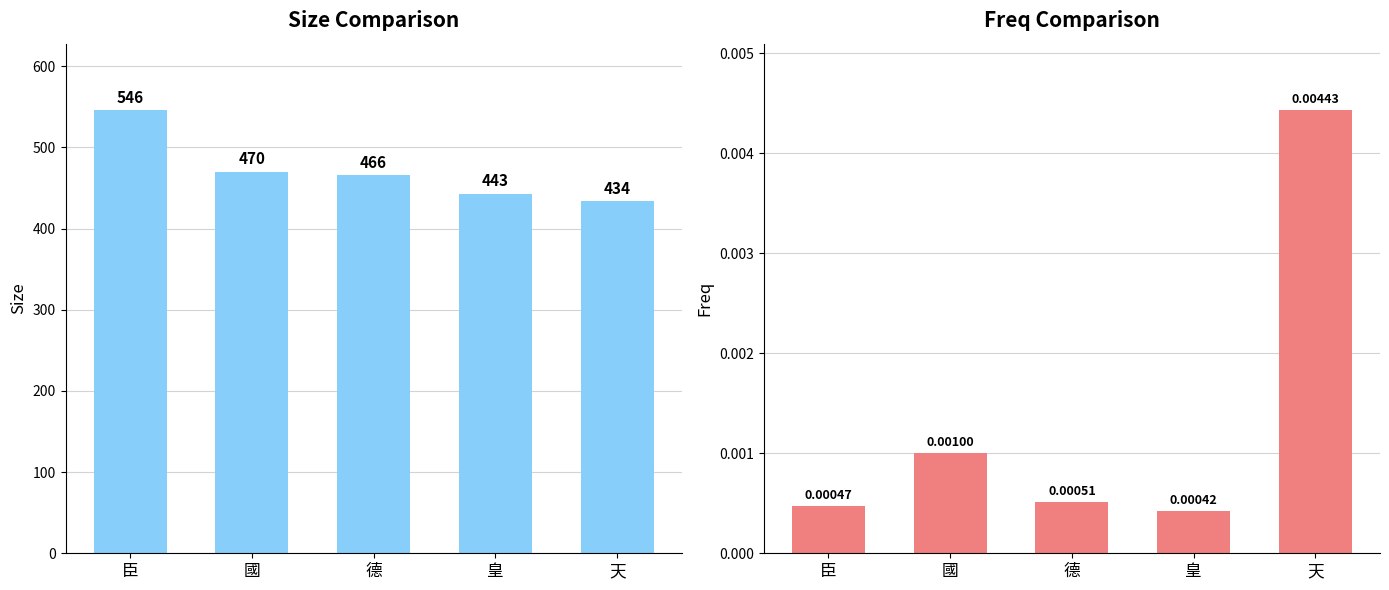

The size series shows 745.2 at 臣. True or false?

False